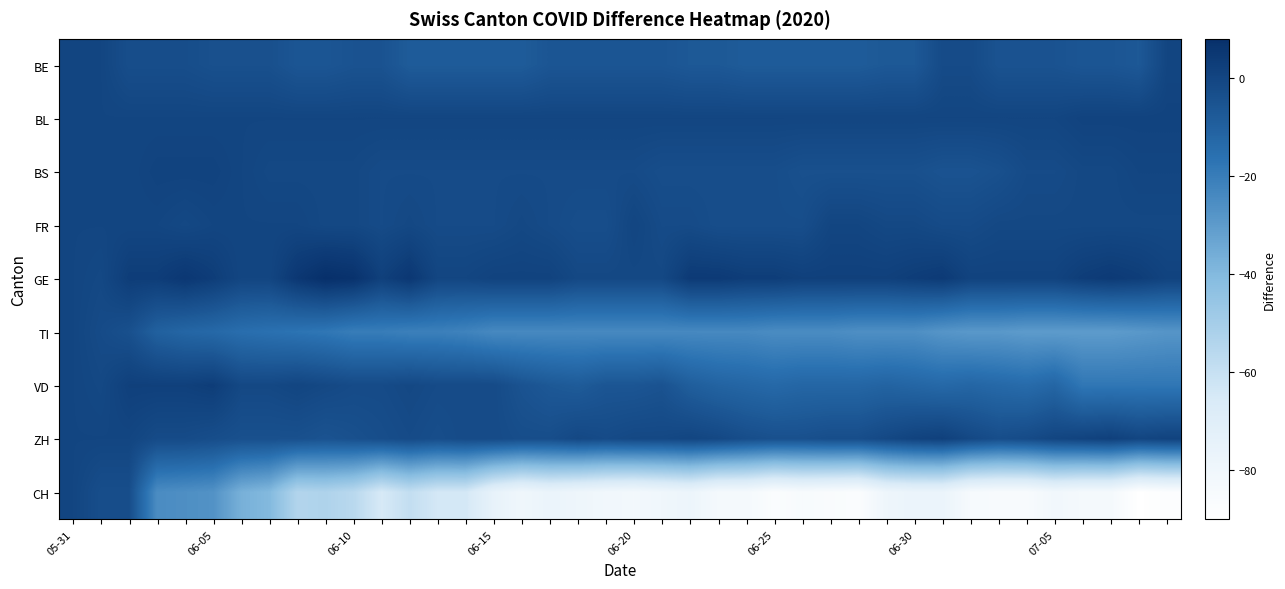

Reading left to right, transcribe all the data shown in this chart.

BE: 0	0	-3	-3	-3	-4	-4	-4	-6	-6	-5	-5	-8	-8	-8	-8	-8	-6	-6	-6	-6	-6	-7	-7	-8	-8	-8	-8	-8	-7	-7	-2	-2	-5	-5	-5	-6	-6	-7	0
BL: 0	0	0	0	0	0	0	0	0	0	0	0	0	0	0	0	0	0	0	0	0	0	0	0	0	0	0	0	0	0	0	0	0	0	0	0	1	1	1	1
BS: 0	0	0	1	1	1	0	-1	-1	-1	-1	-2	-2	-2	-2	-2	-2	-2	-2	-2	-2	-3	-3	-3	-3	-3	-4	-4	-4	-4	-4	-5	-5	-4	-2	-2	-1	-1	0	0
FR: 0	0	0	0	-1	0	0	0	0	-1	-1	-2	-1	-2	-2	-2	-1	-2	-3	-3	0	-2	-2	-3	-3	-3	-3	0	0	-1	-1	-2	-2	-1	-1	-1	-1	-1	-1	-1
GE: 0	-1	3	3	5	3	0	0	5	8	7	2	5	0	0	1	1	1	-1	-1	-1	-1	4	4	3	3	2	2	2	2	3	4	1	1	1	1	3	4	3	1
TI: 0	-2	-4	-10	-12	-13	-15	-16	-17	-18	-20	-20	-21	-21	-22	-24	-24	-24	-24	-24	-24	-24	-24	-24	-24	-25	-25	-25	-26	-26	-26	-28	-29	-29	-30	-30	-30	-30	-29	-28
VD: 0	-1	2	2	2	3	-1	-1	0	-1	-2	-2	-1	-2	-2	-2	-5	-7	-8	-6	-6	-5	-9	-11	-12	-13	-12	-12	-12	-11	-12	-13	-12	-13	-14	-12	-18	-18	-18	-18
ZH: 0	0	0	-2	-2	-3	-4	-4	-4	-5	-4	-3	-2	-3	-2	-2	-3	-3	-1	-2	-1	-1	0	-1	-3	-4	-4	-3	-3	-1	1	2	-1	-3	-2	0	1	2	0	1
CH: 0	-3	-3	-25	-26	-27	-37	-40	-54	-53	-56	-65	-59	-64	-64	-75	-80	-77	-79	-81	-82	-80	-78	-83	-83	-87	-85	-86	-87	-79	-77	-77	-84	-85	-85	-81	-83	-83	-90	-88